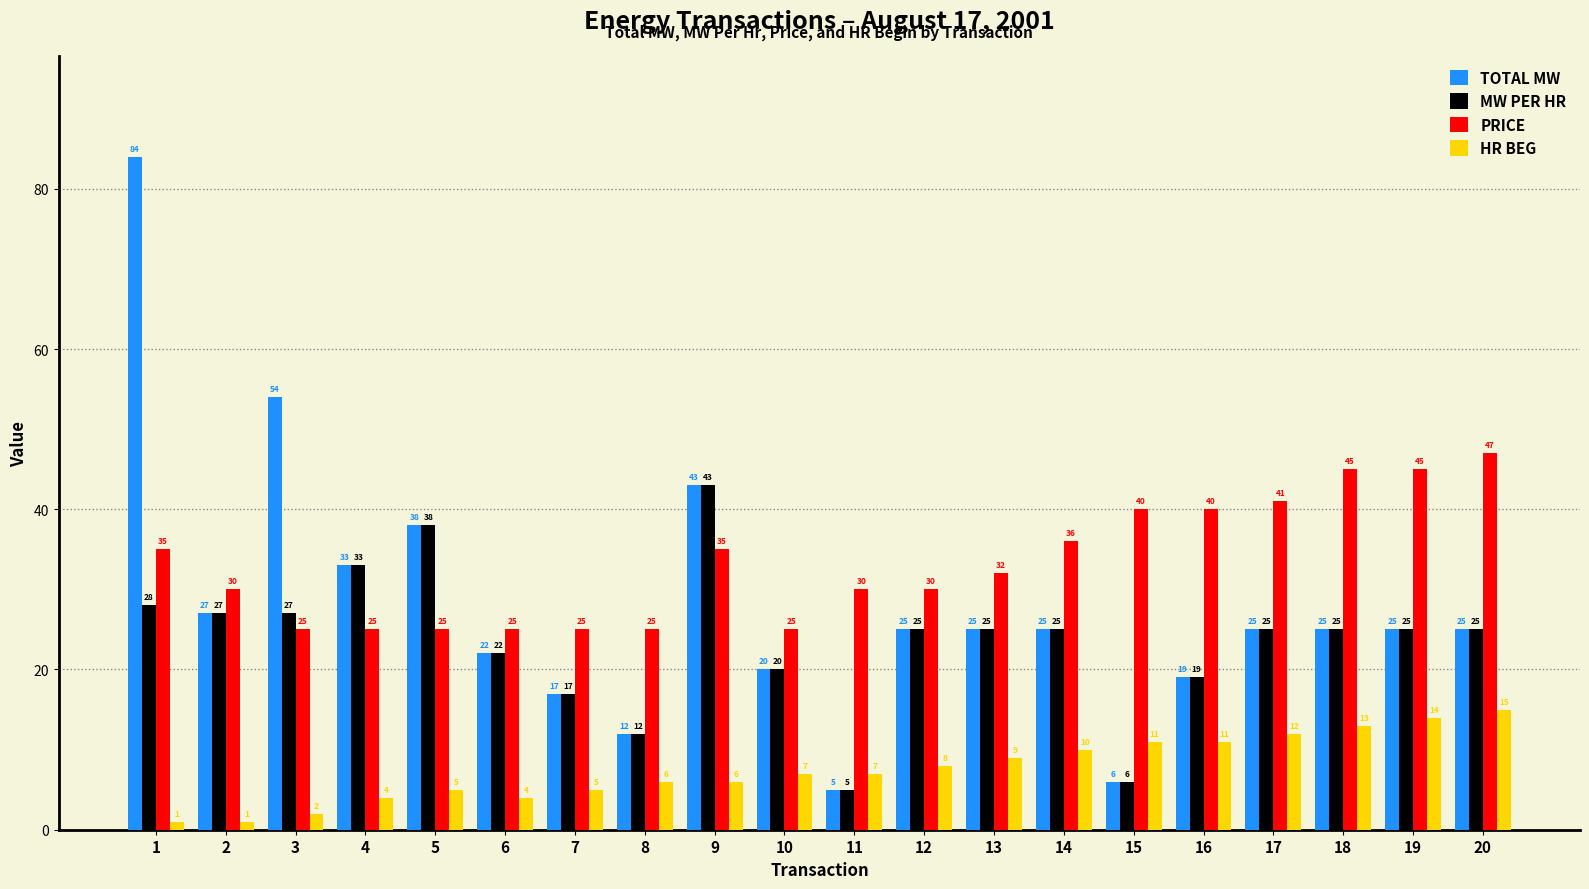

At which category is the sum across all series the highest?

1